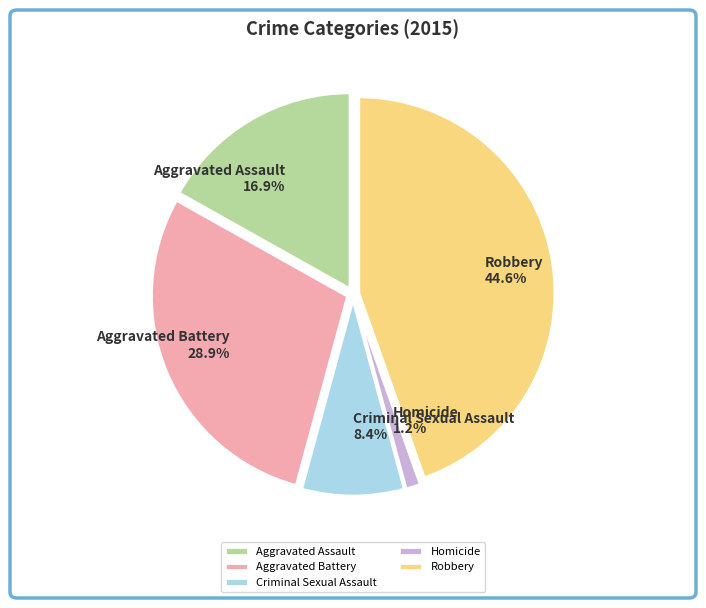

To the nearest percent, what percentage of the pie is Aggravated Battery?

29%